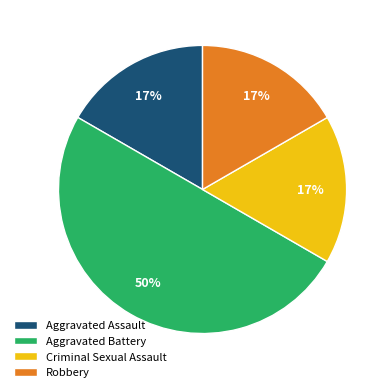

Combined, do Aggravated Assault and Criminal Sexual Assault account for over 50%?

No